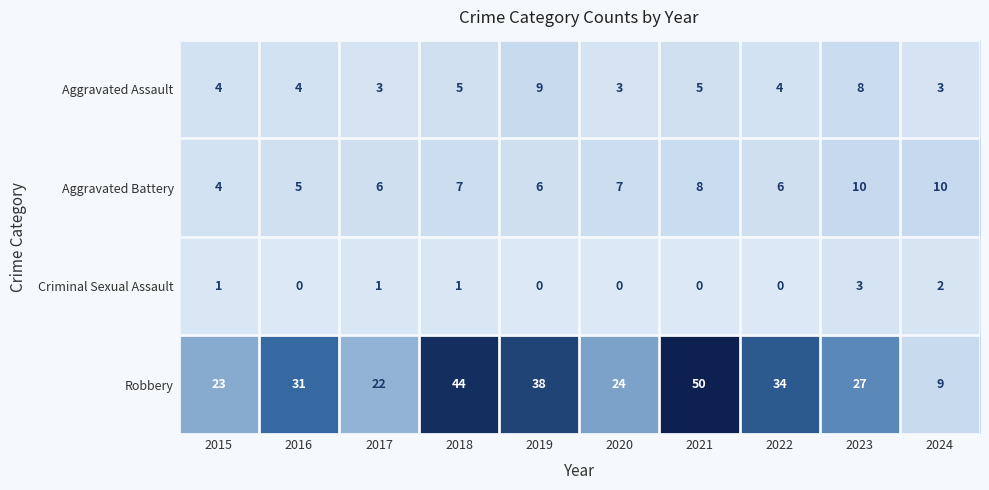

What is the difference between the maximum and minimum values in the Criminal Sexual Assault series?

3